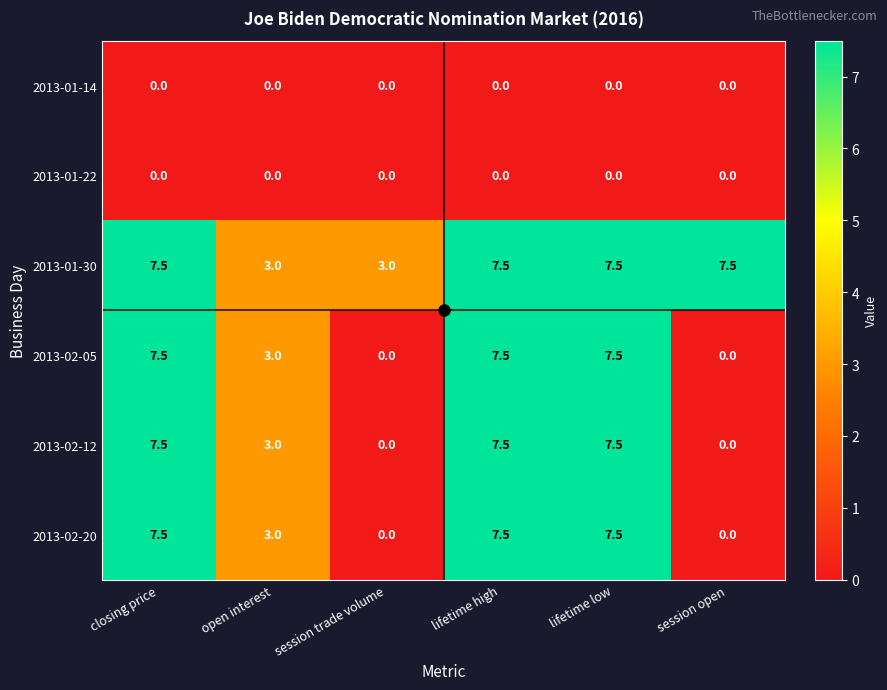

Where is 2013-02-20 nearest to the value 3?

open interest